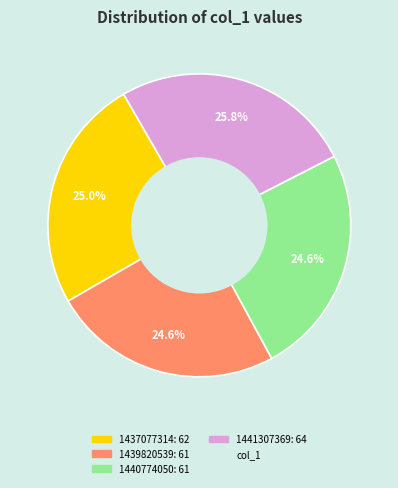

Is there any slice that represents more than half of the pie?

No